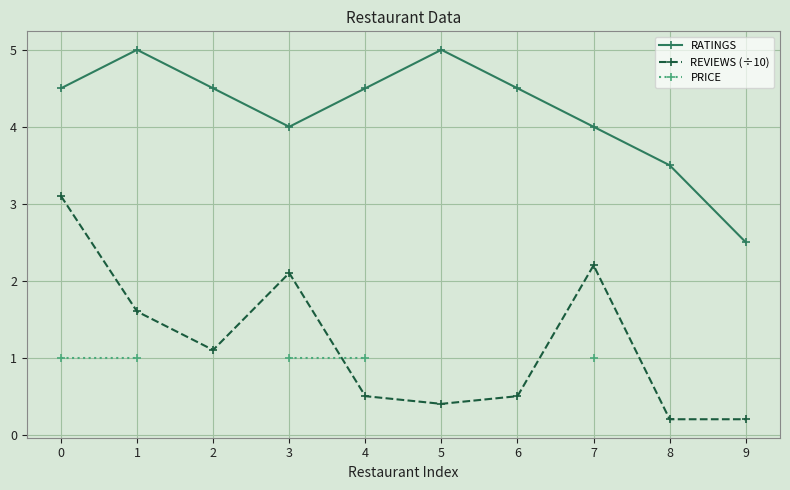

At 5, list the series in order from largest to smallest.

RATINGS, REVIEWS (÷10), PRICE